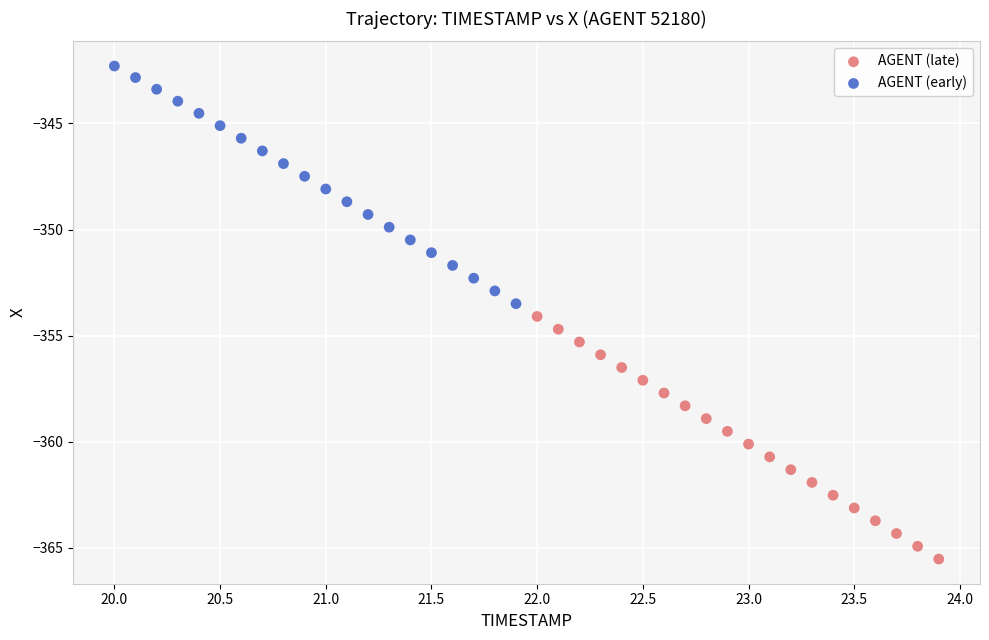

Which series reaches the minimum Y coordinate?

AGENT (late)